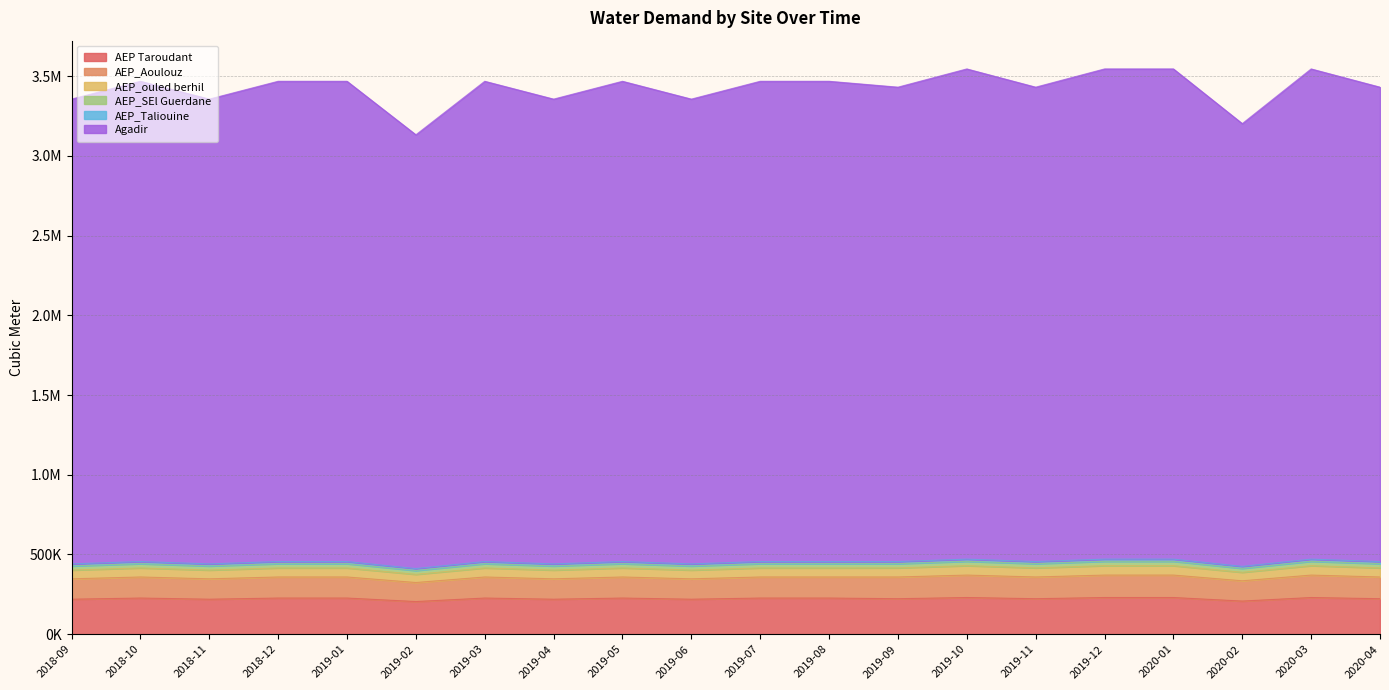

At which category is the sum across all series the highest?

2019-10